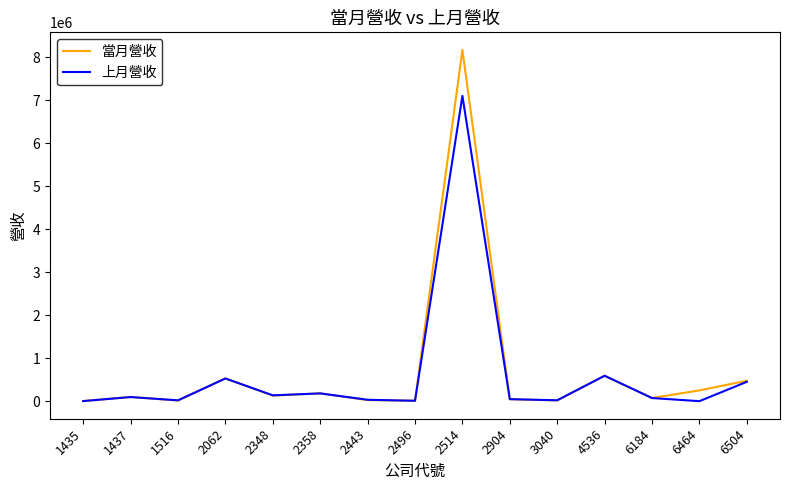

What is the maximum value for 上月營收?

7105310